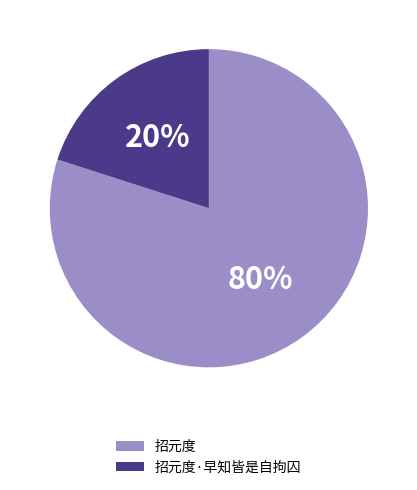

To the nearest percent, what portion does 招元度·早知皆是自拘囚 represent?

20%